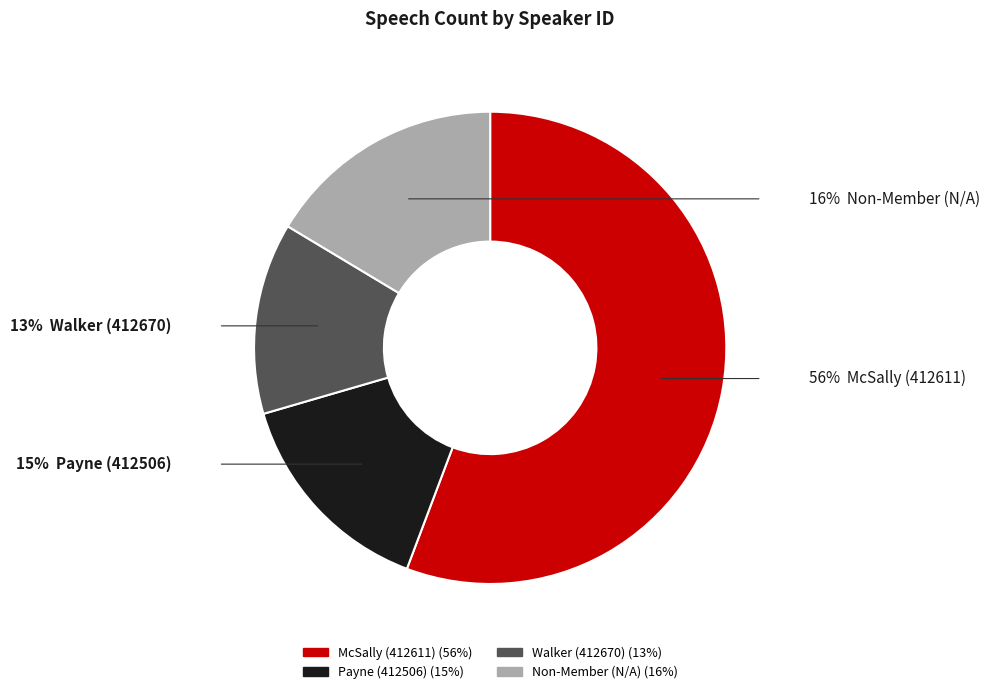

Is there a majority slice in this chart?

Yes